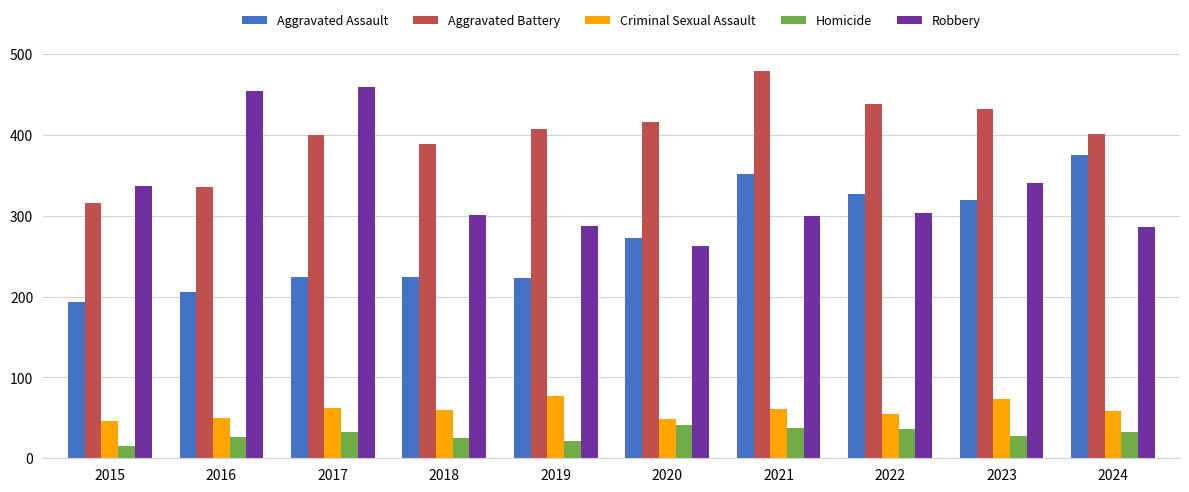

How many distinct data groups are displayed?

5